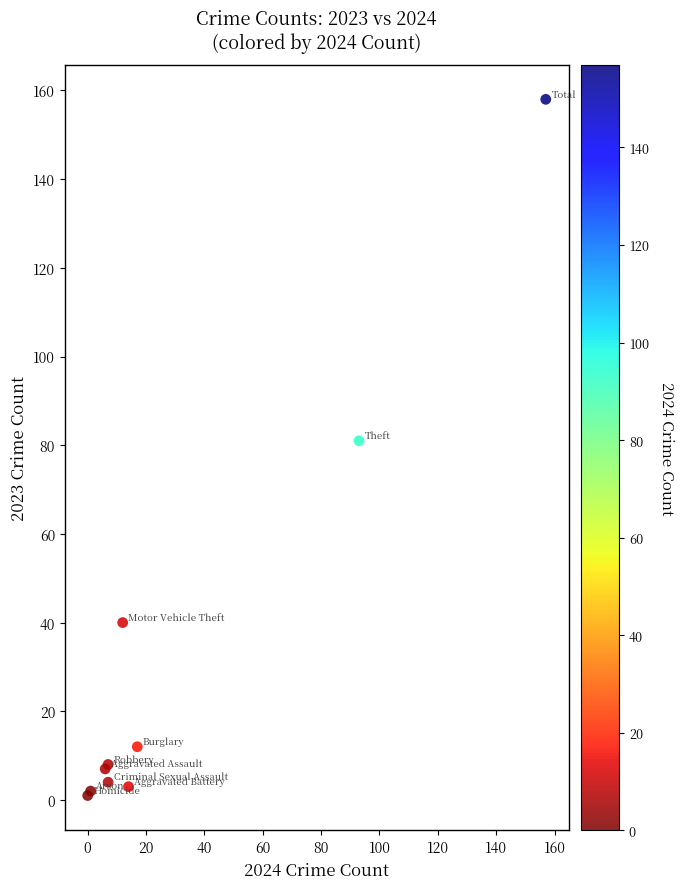

What Y value in the scatter plot is closest to 79?

81